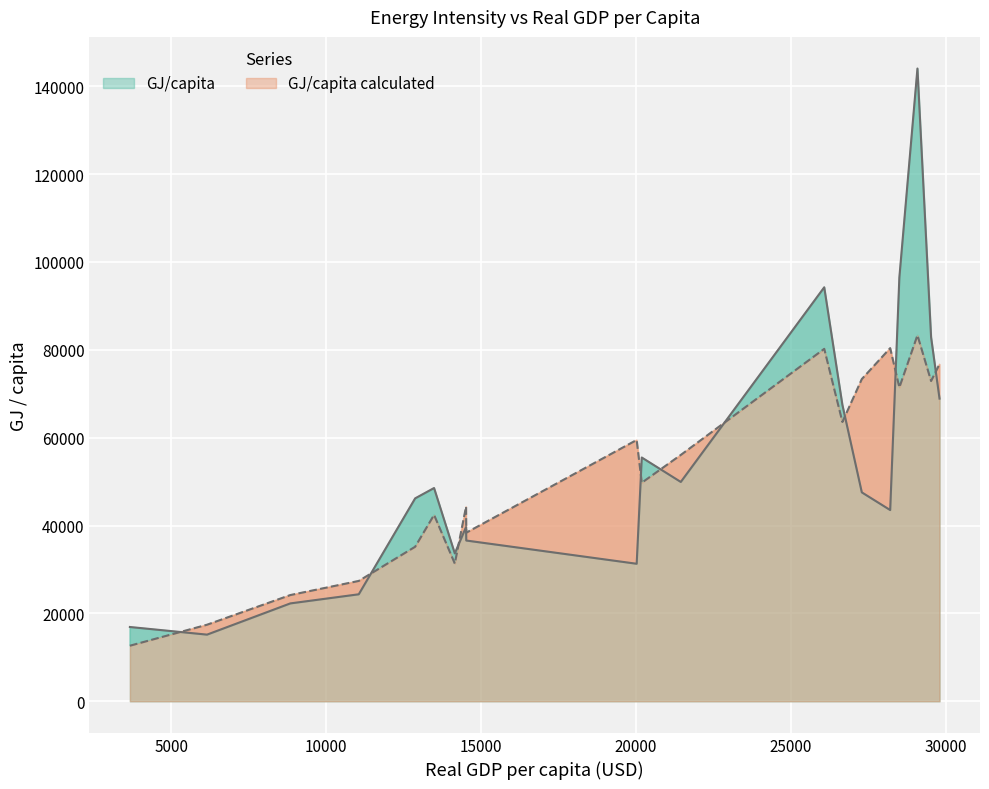

True or false: GJ/capita and GJ/capita calculated intersect in this chart.

True